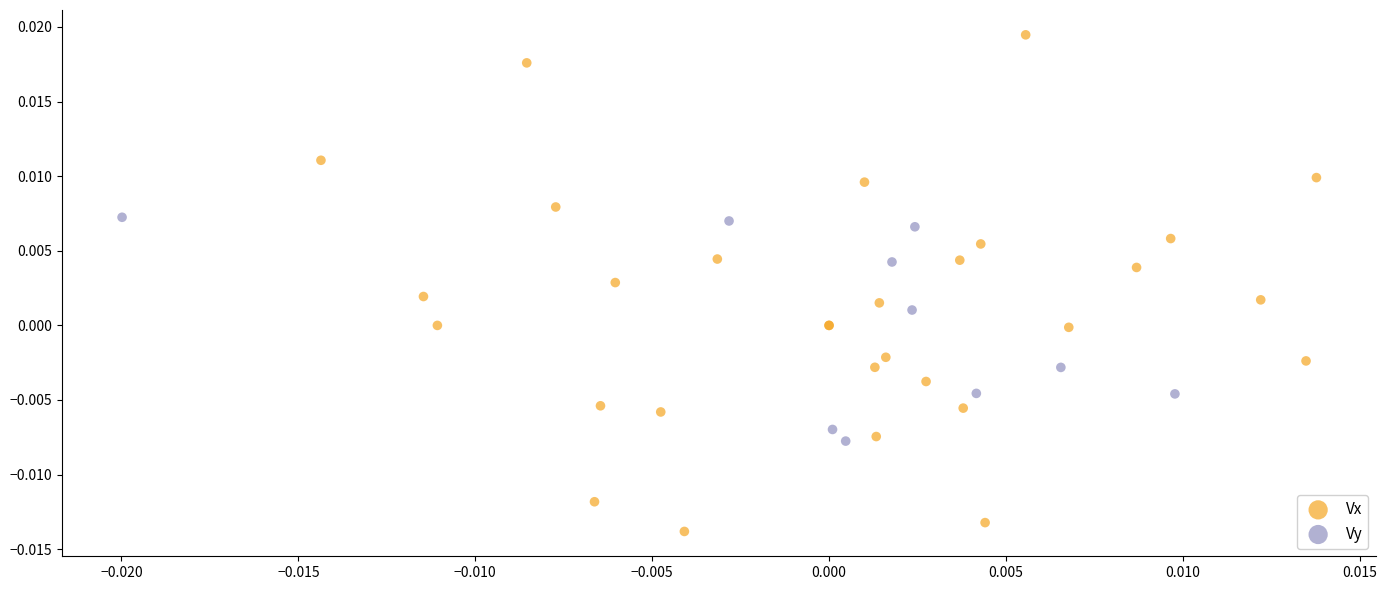

Which series contains the lowest Y value?

Vx